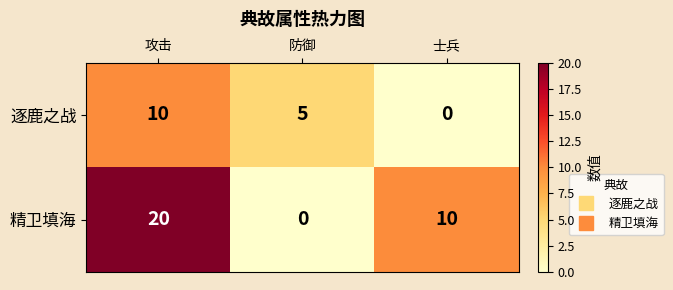

Rank the series by their maximum value, from lowest to highest.

逐鹿之战, 精卫填海